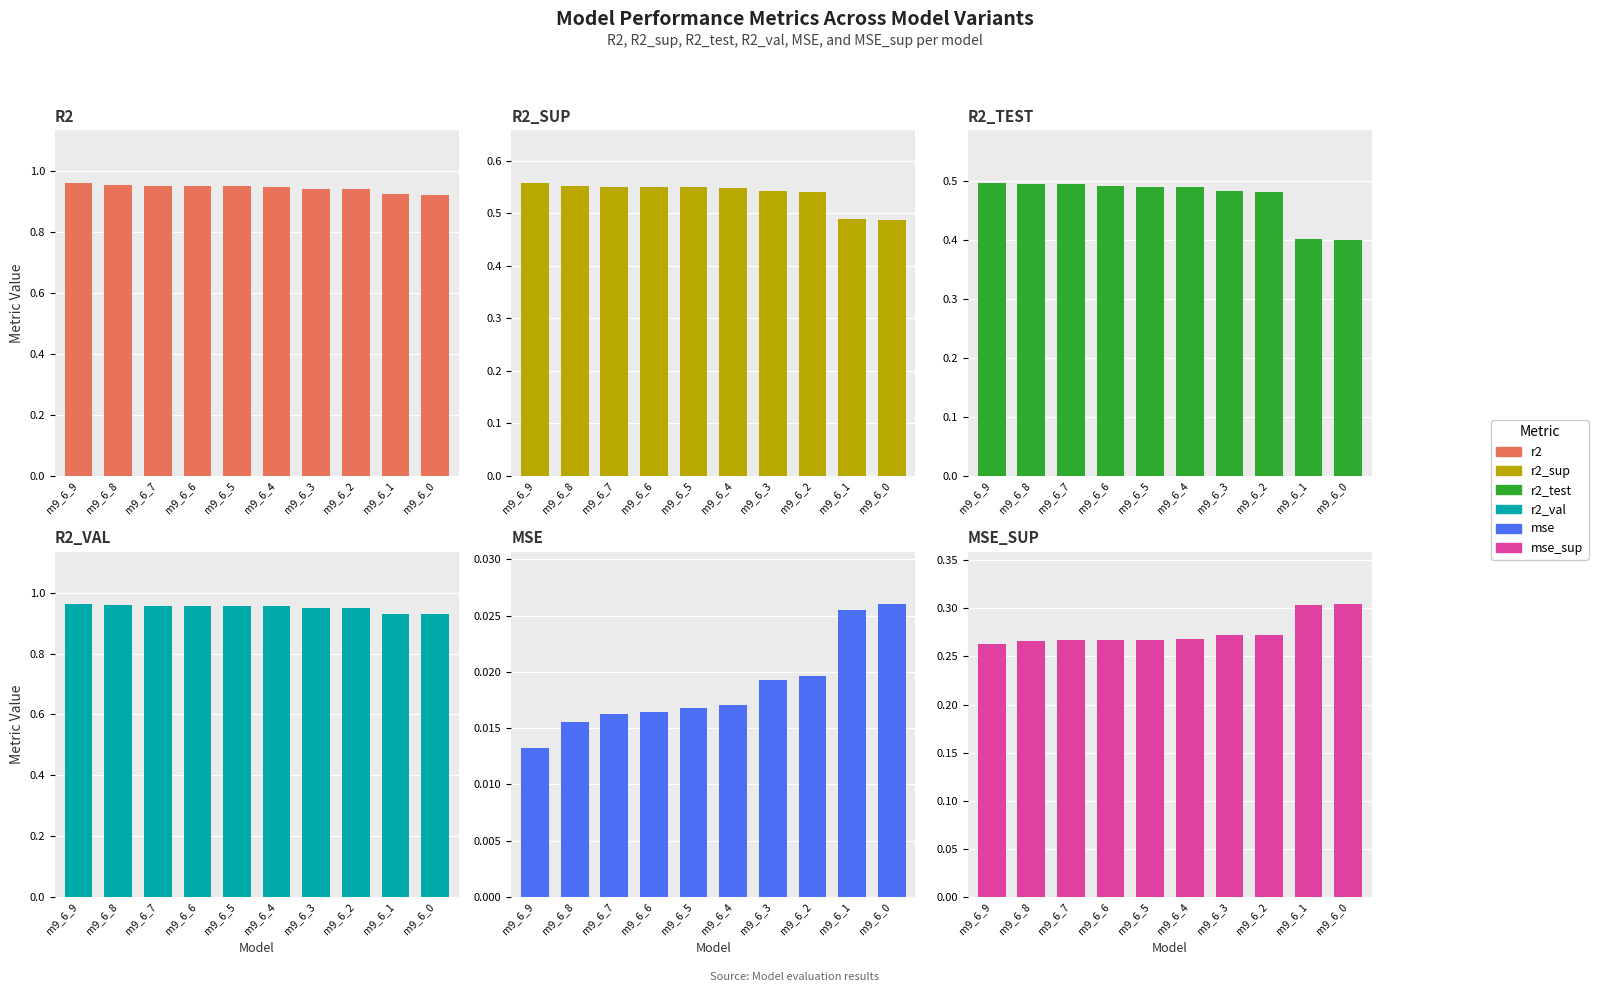

Count the mse values in the range 0 to 1.

10